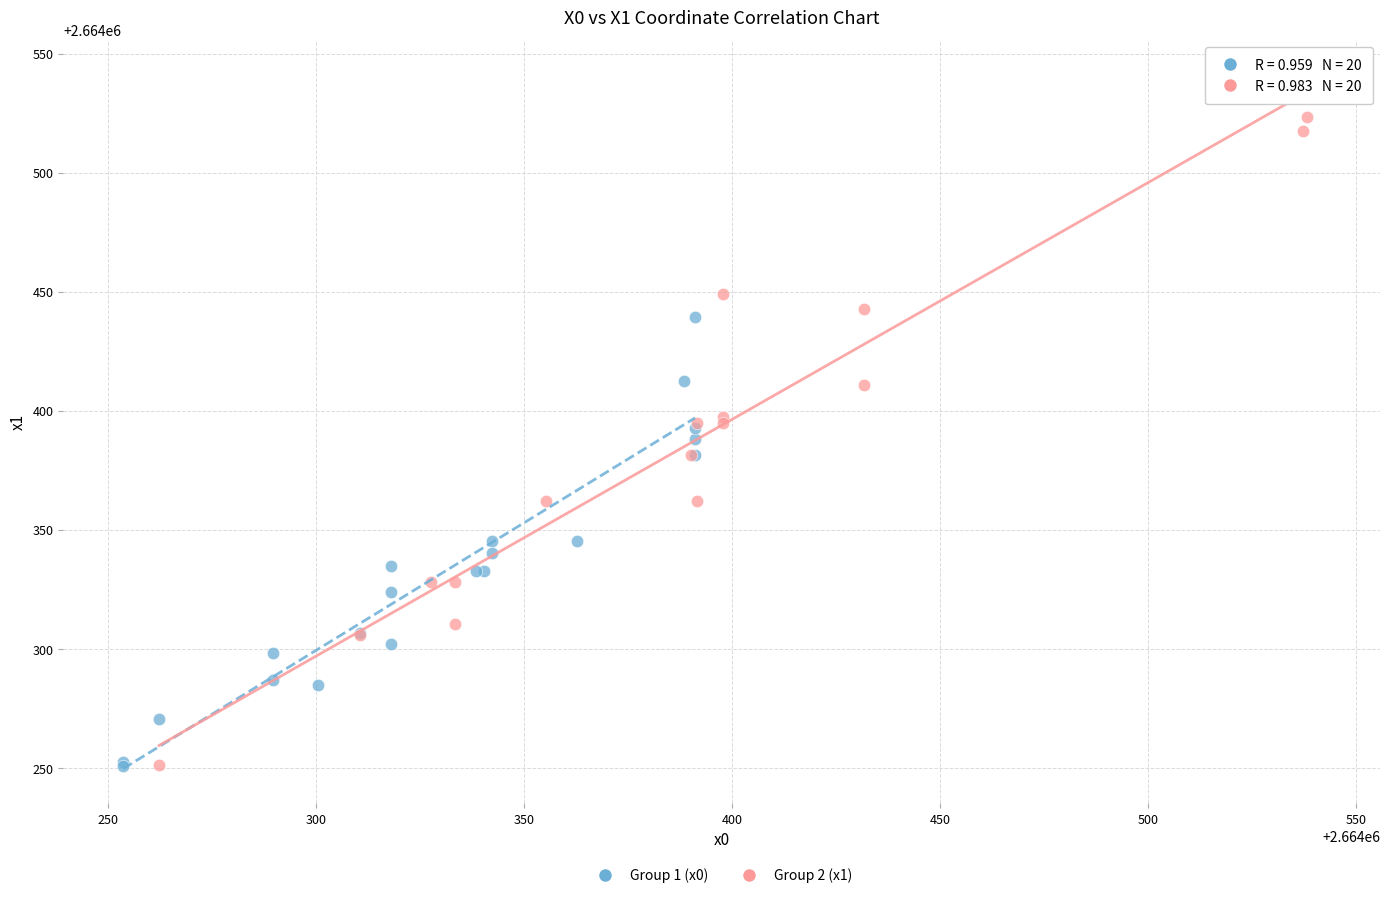

Which series reaches the maximum Y coordinate?

Group 2 (x1)